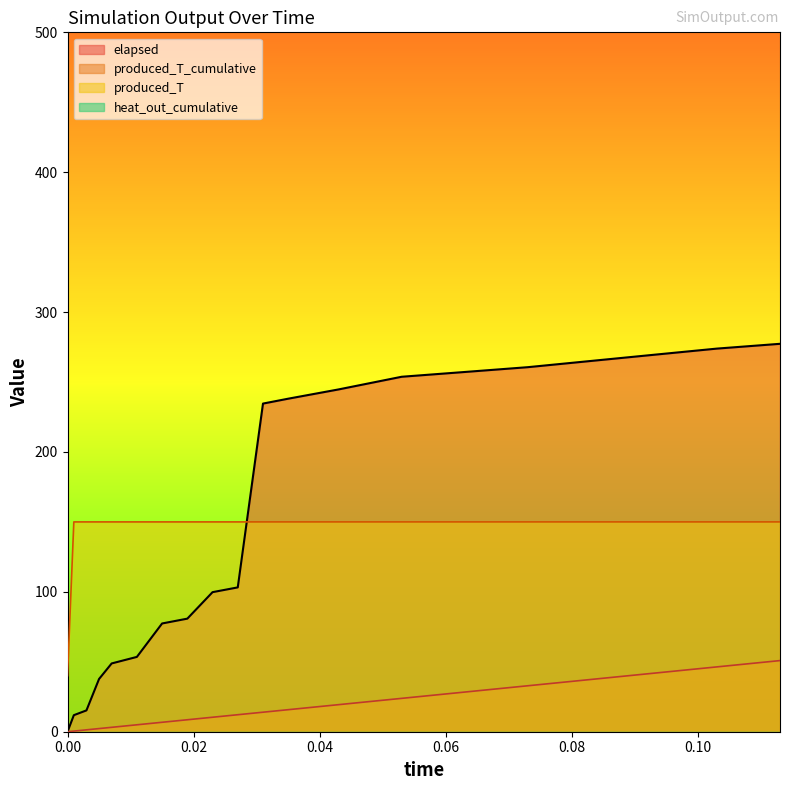

Which series changed the most between 0.007 and 0.063?

elapsed